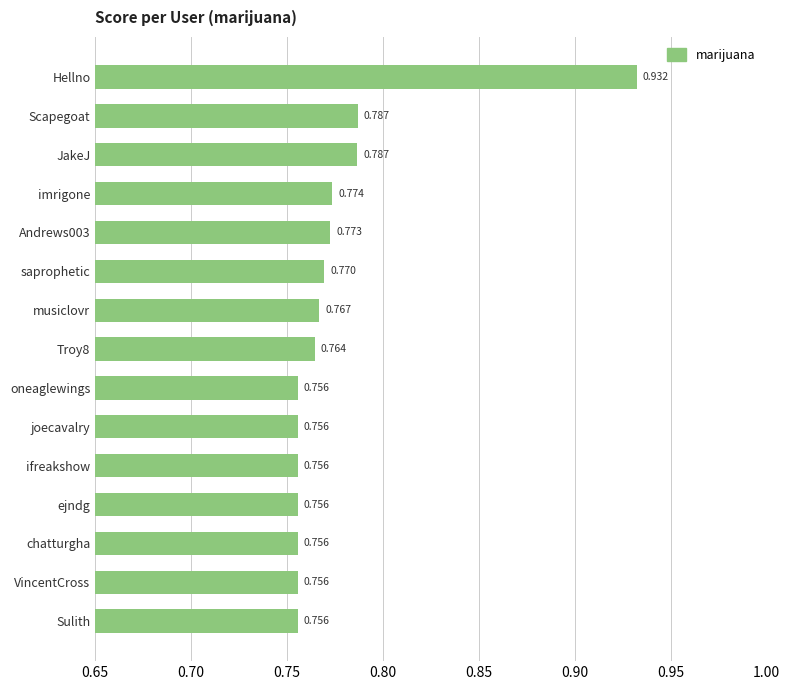

Count the number of data series in this chart.

1